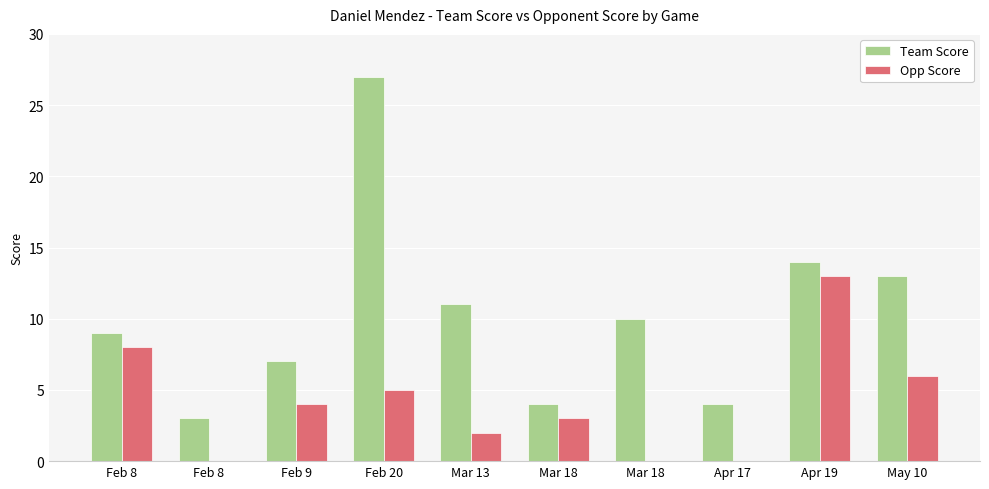

Are the bars horizontal?

No